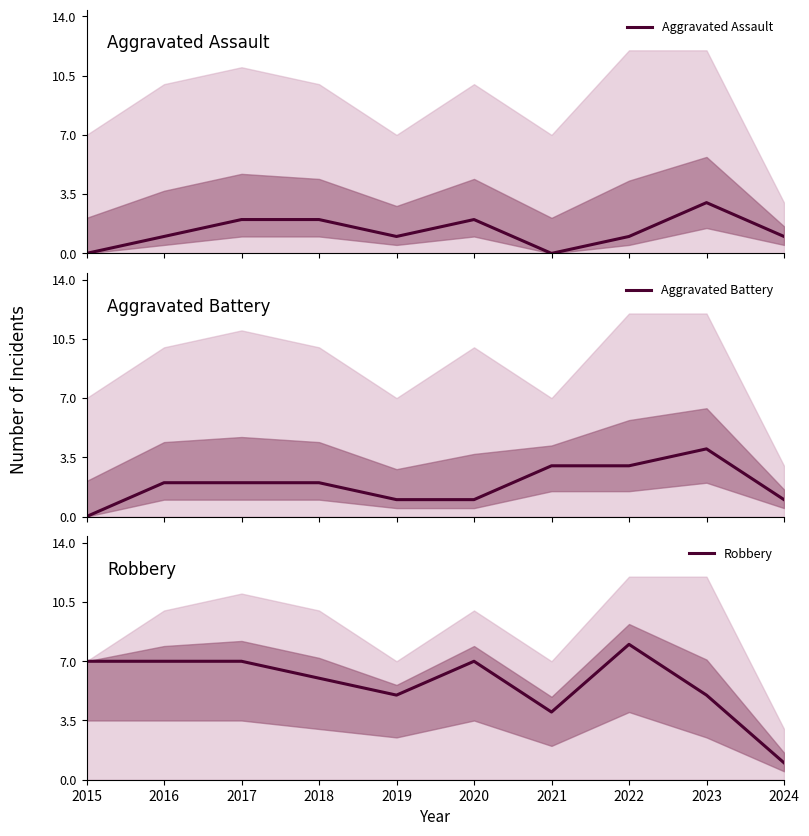

What is the sum of all Aggravated Battery values?

19